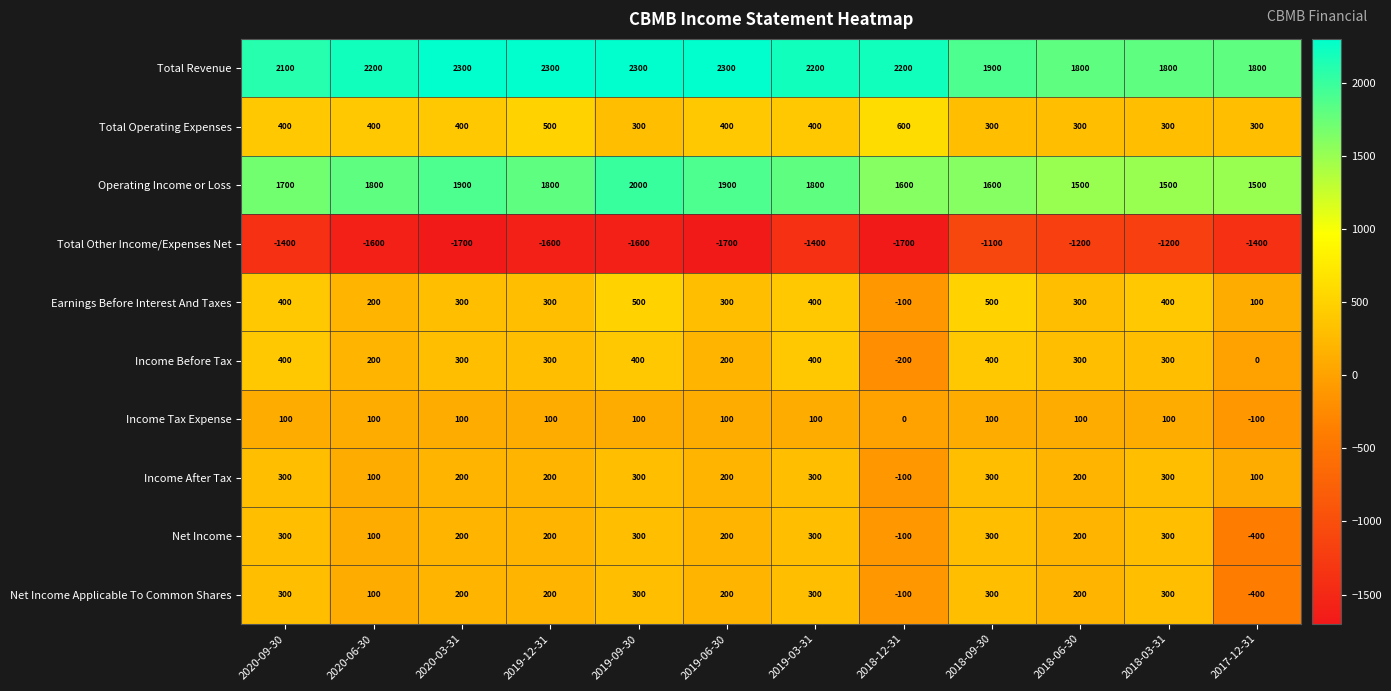

What is the total value across all series at 2020-03-31?

4200